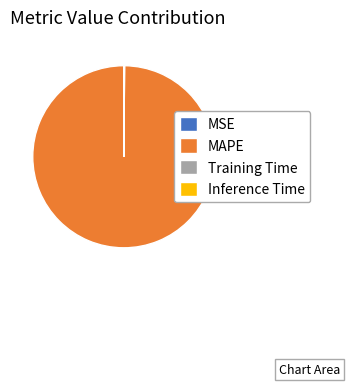

Does any single category account for the majority?

Yes